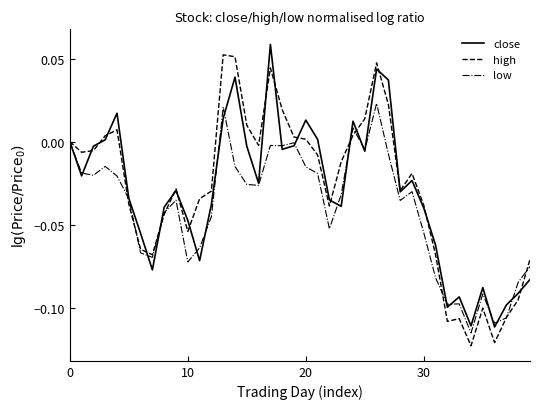

Does the chart display data point markers on the line(s)?

No